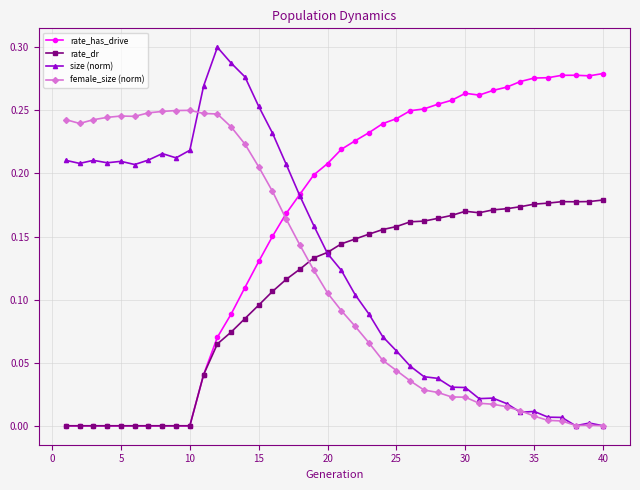

True or false: female_size (norm) has more than 1 points higher than both neighbors.

True